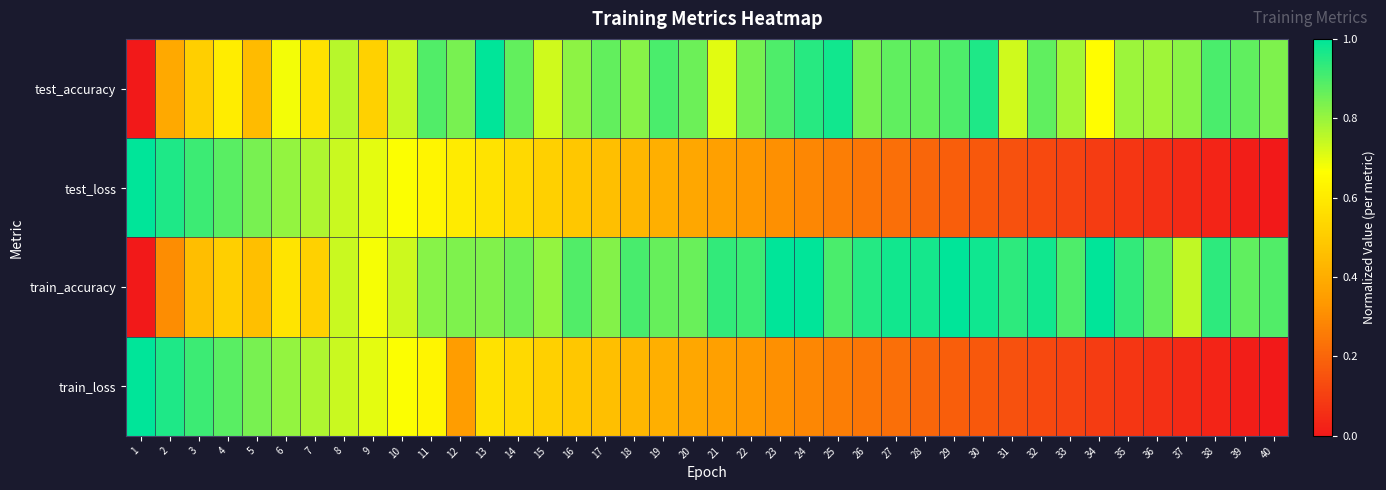

Which series has the largest total across all categories?

train_accuracy